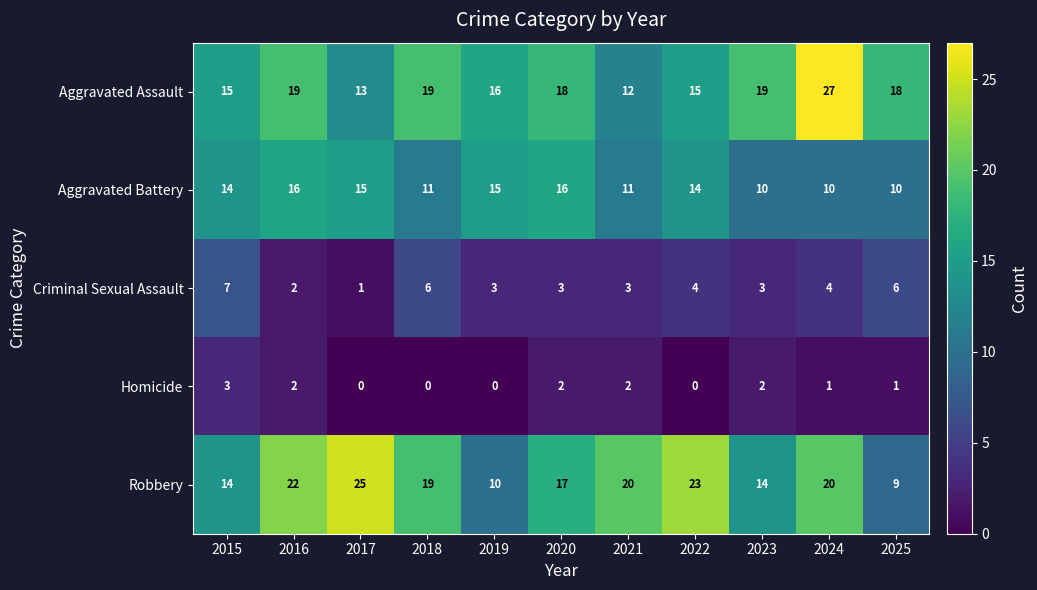

Rank the series by their maximum value, from highest to lowest.

Aggravated Assault, Robbery, Aggravated Battery, Criminal Sexual Assault, Homicide